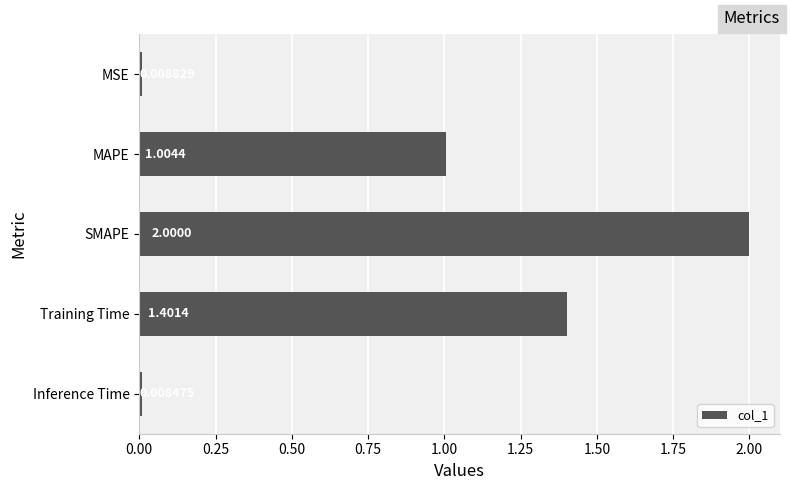

How many bars are there in total?

5